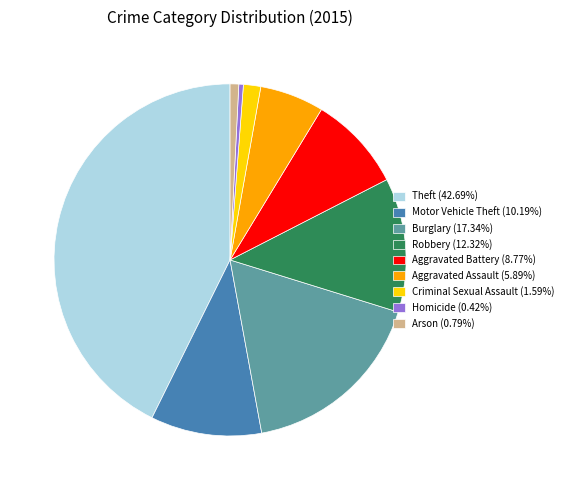

Is there a majority slice in this chart?

No